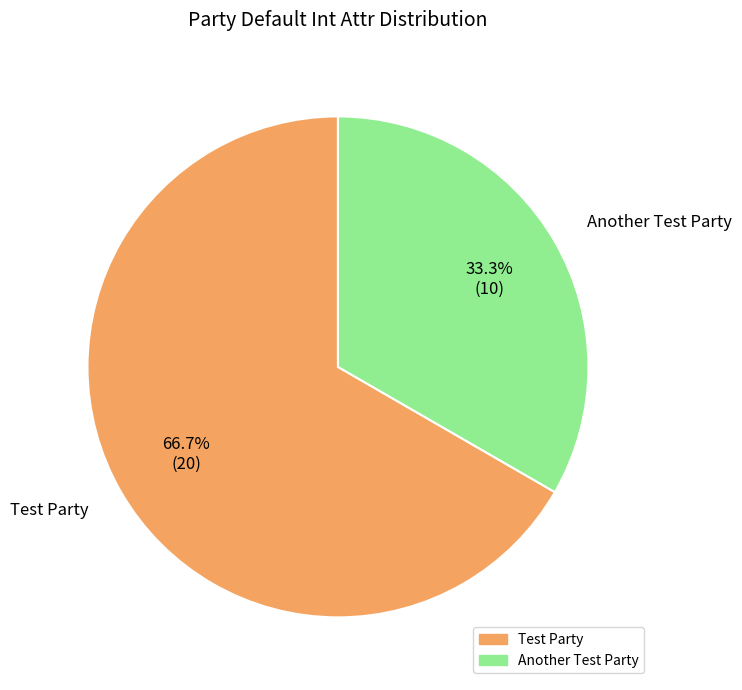

Which category has the biggest portion of the pie?

Test Party